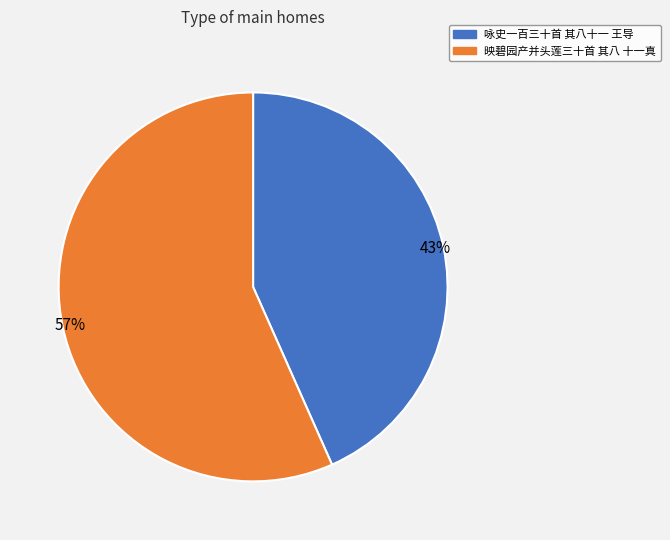

True or false: 映碧园产并头莲三十首 其八 十一真 accounts for 57% of the total.

True